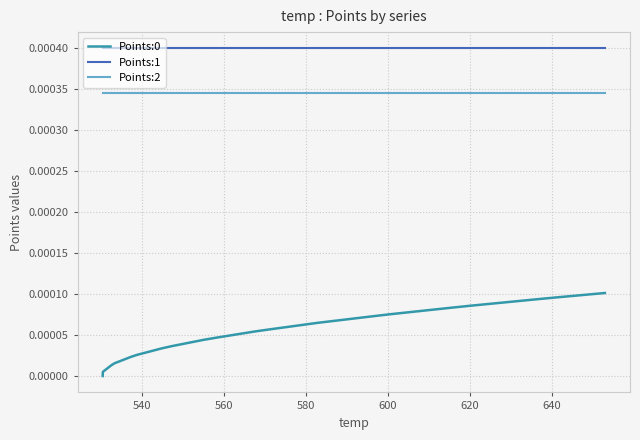

Which series has the largest total across all categories?

Points:1